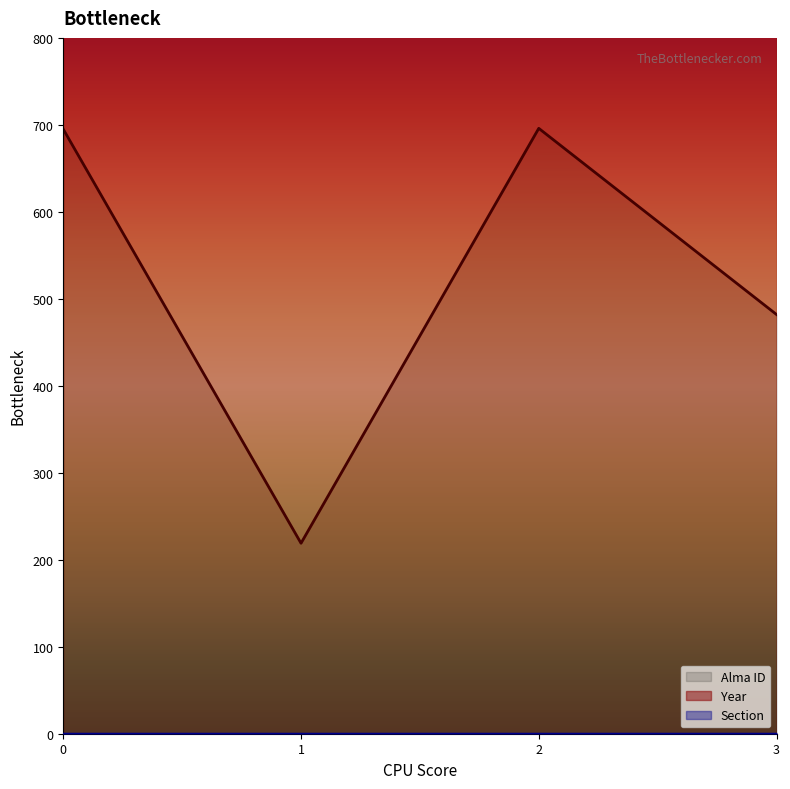

What is the spread (max minus min) of values at 2?

2019